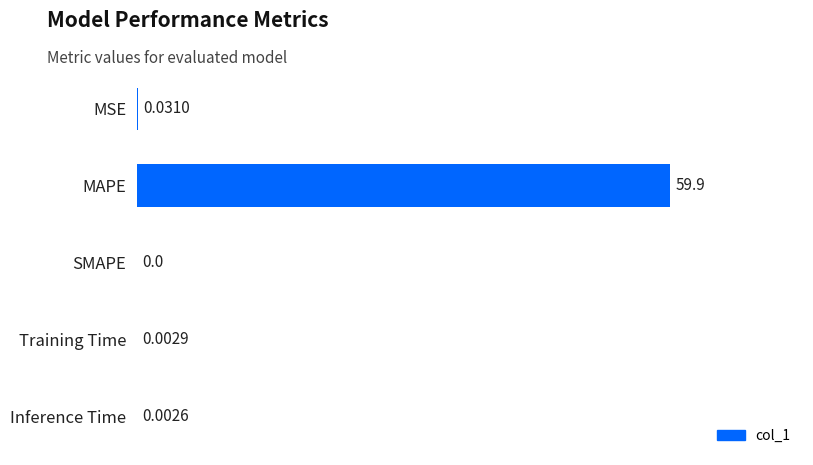

Which category has the highest value across all series?

MAPE